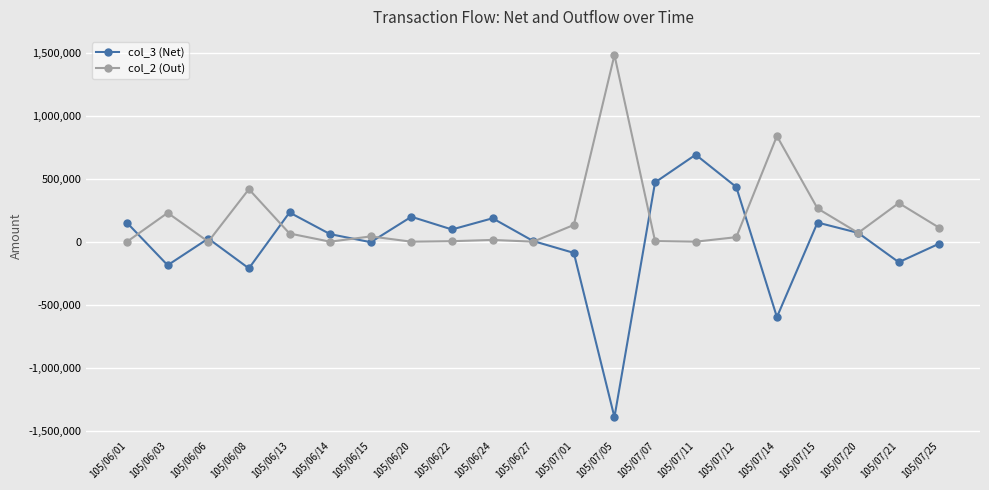

What are all the series names shown in the legend?

col_3 (Net), col_2 (Out)